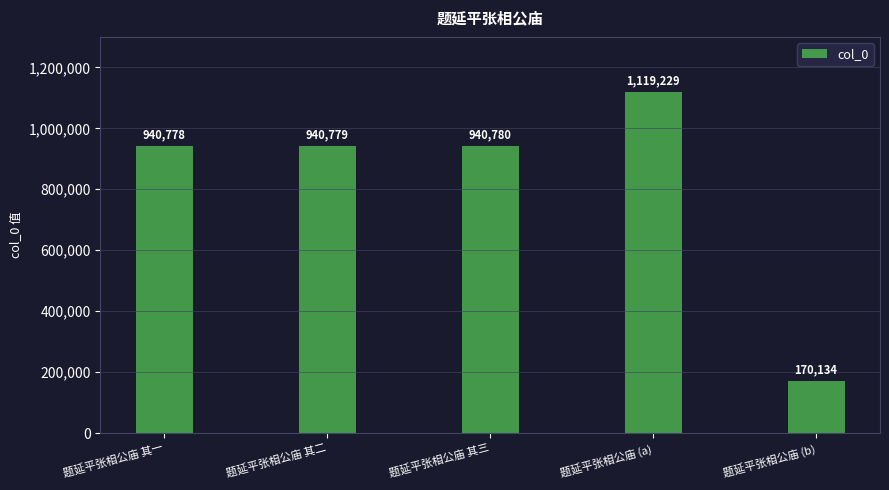

Reading left to right, what are all the values shown in this chart?

940778	940779	940780	1119229	170134